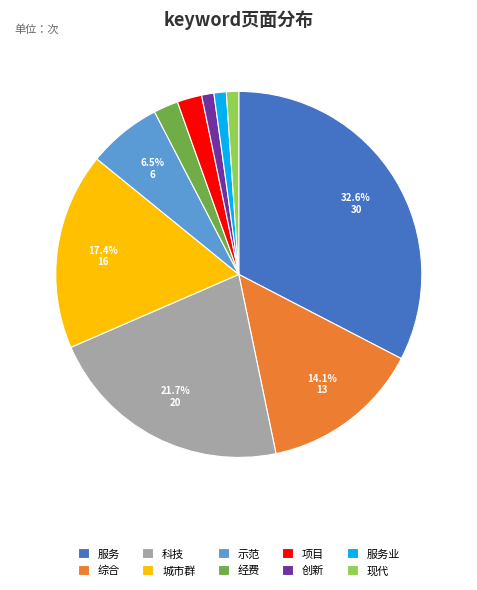

To the nearest percent, what is the combined percentage of 现代 and 服务?

34%